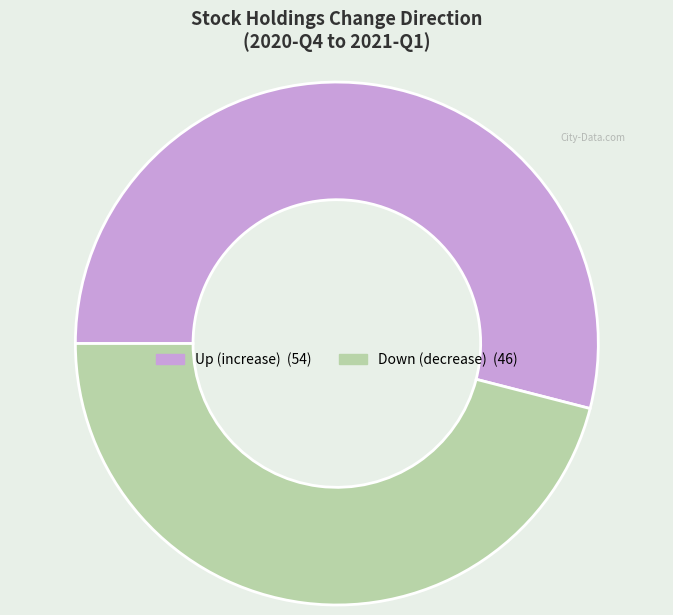

Is there any slice that represents more than half of the pie?

Yes